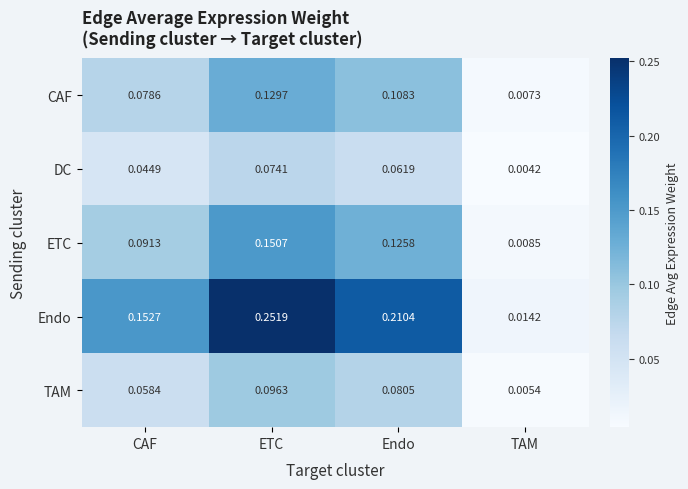

List the series in order of their peak value, highest first.

Endo, ETC, CAF, TAM, DC